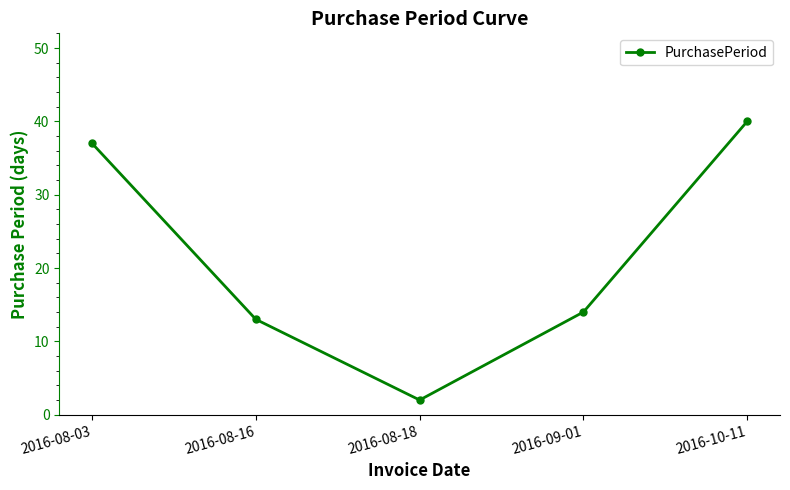

List the labels in order of value, largest first.

2016-10-11, 2016-08-03, 2016-09-01, 2016-08-16, 2016-08-18